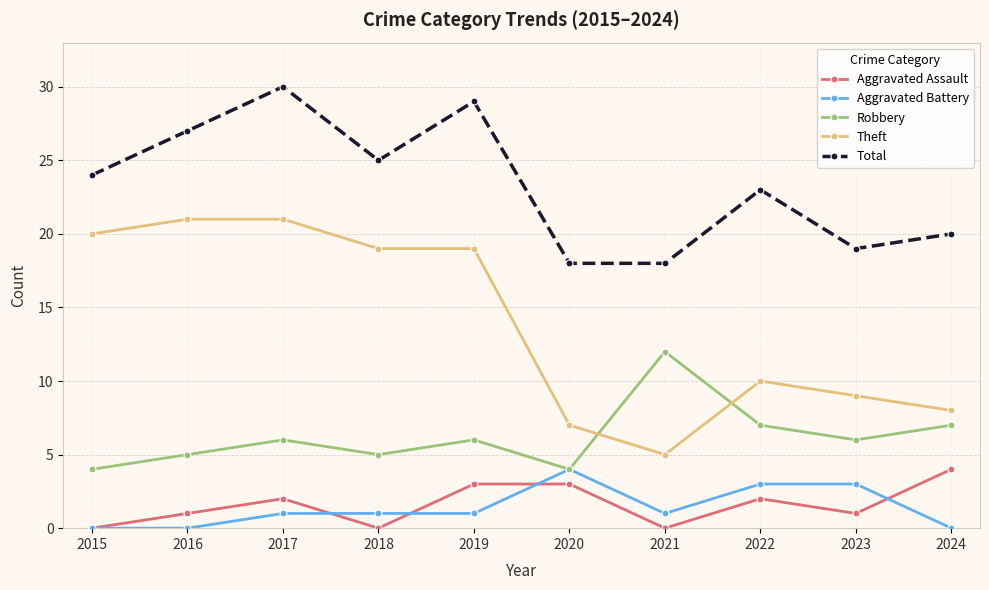

What is the approximate value of Aggravated Assault at 2017?

2